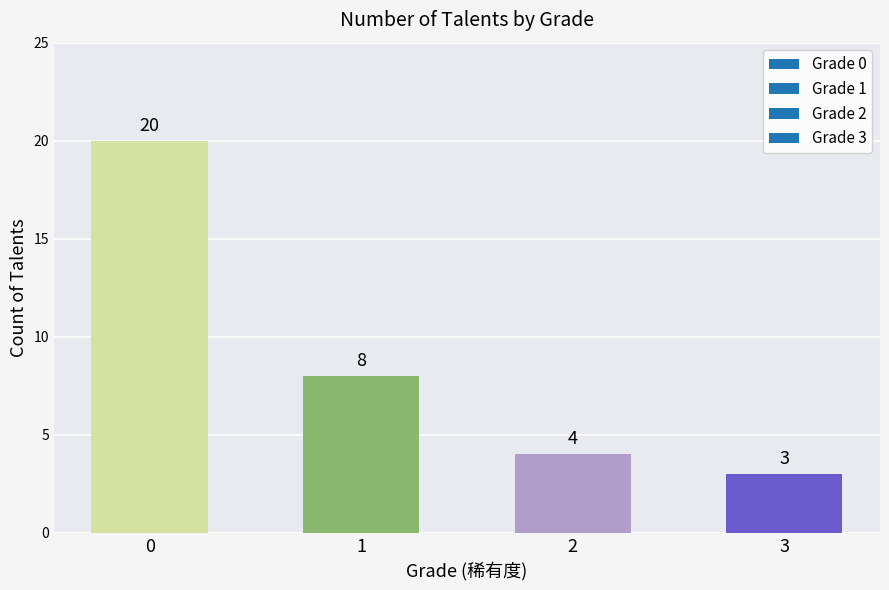

Reading left to right, what are all the values shown in this chart?

0=20	1=8	2=4	3=3